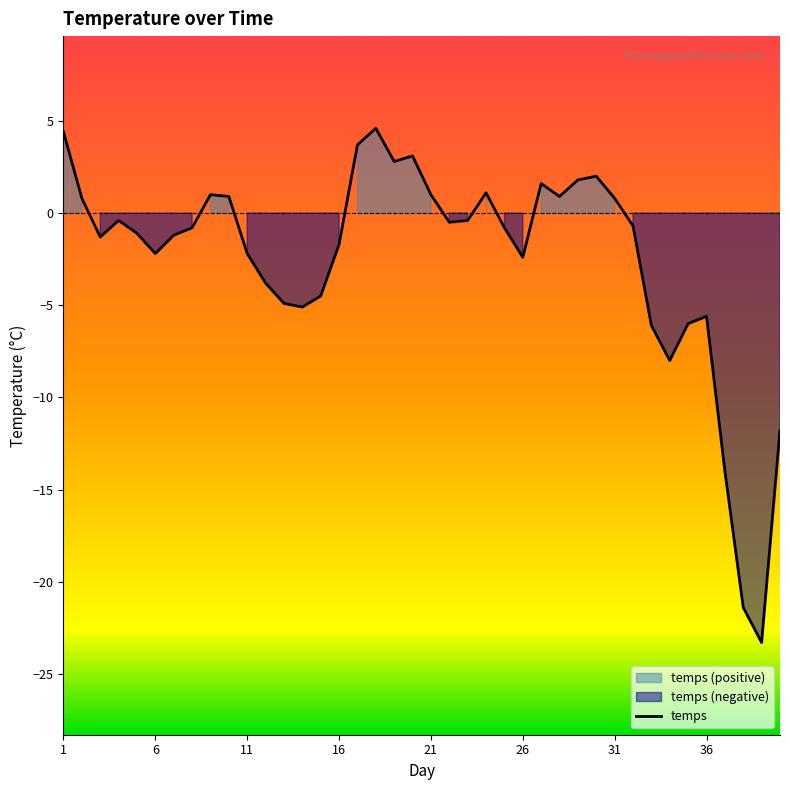

The chart shows a value of -8.4 at 36. True or false?

False